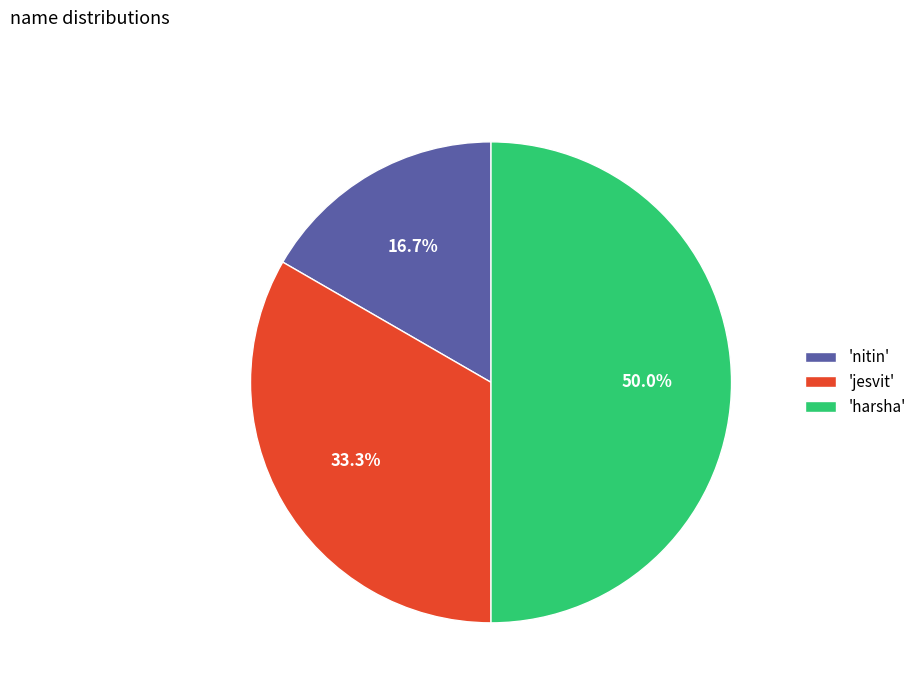

Which category has the smallest portion of the pie?

'nitin'